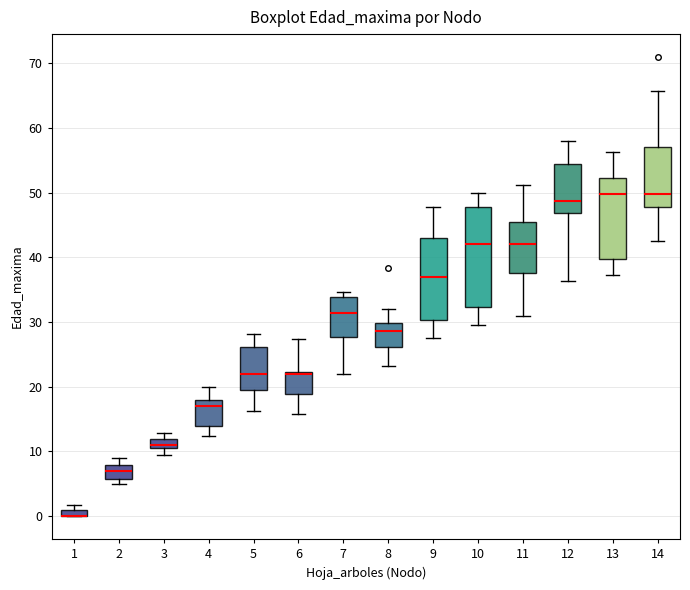

Where does the median line of the box at x = 11 sit on the y-axis? The values are not printed on the chart, so give them approximately, as read against the axis.

42